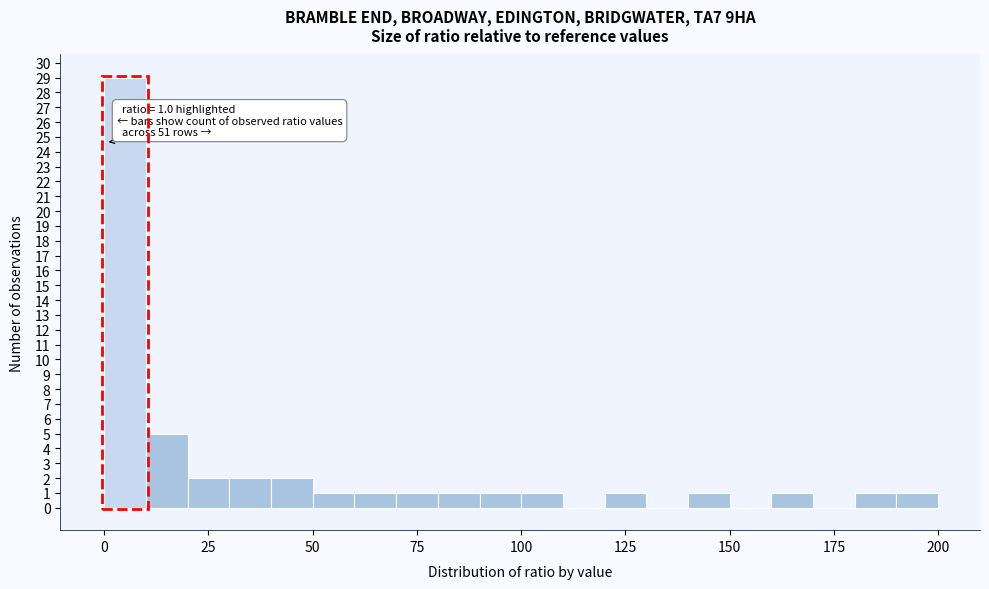

Around what value on the x-axis is the tallest bar? Give the approximate position of its centre, as read against the axis.

5